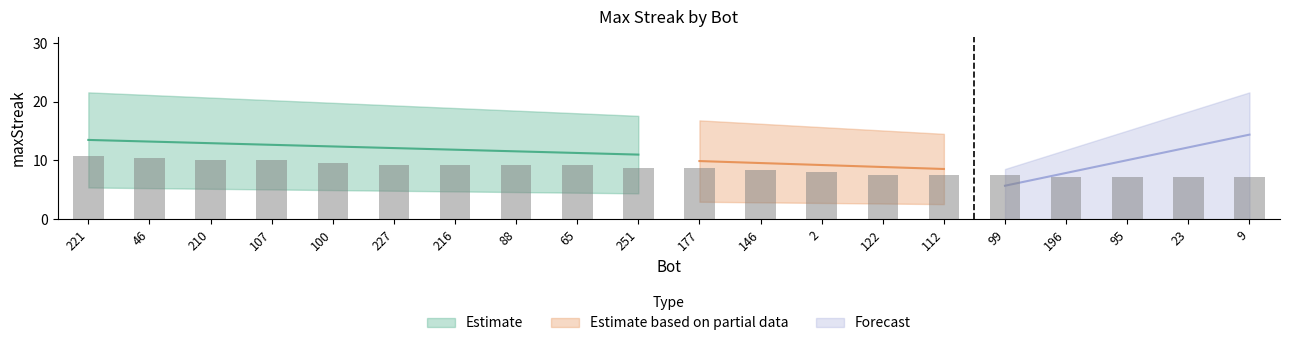

What is the smallest value displayed?

7.2